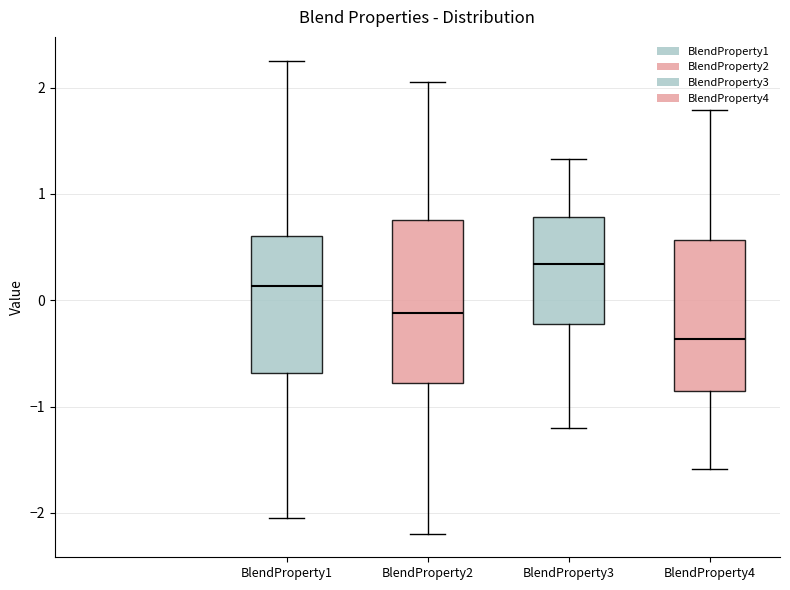

Which box's median line is the highest?

BlendProperty3